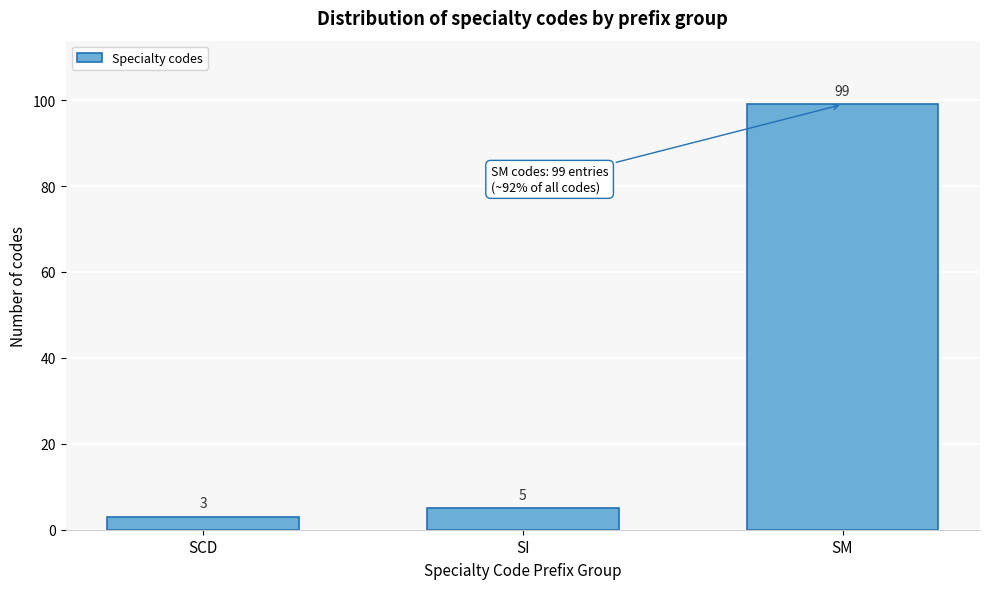

Reading left to right, list all the values displayed in this chart.

SCD=3	SI=5	SM=99